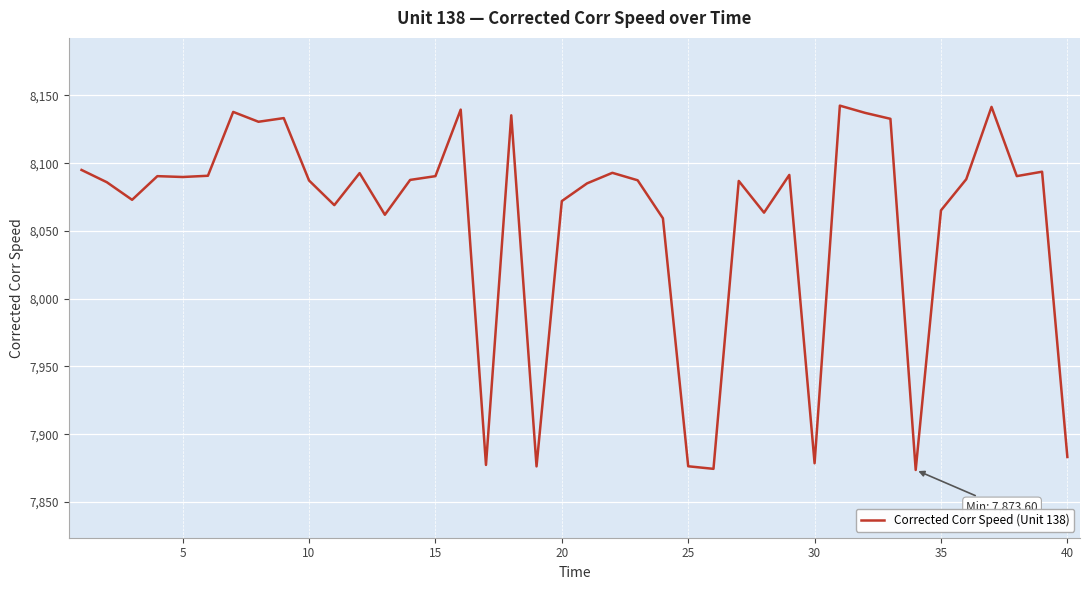

What is the minimum value shown in the chart?

7873.6